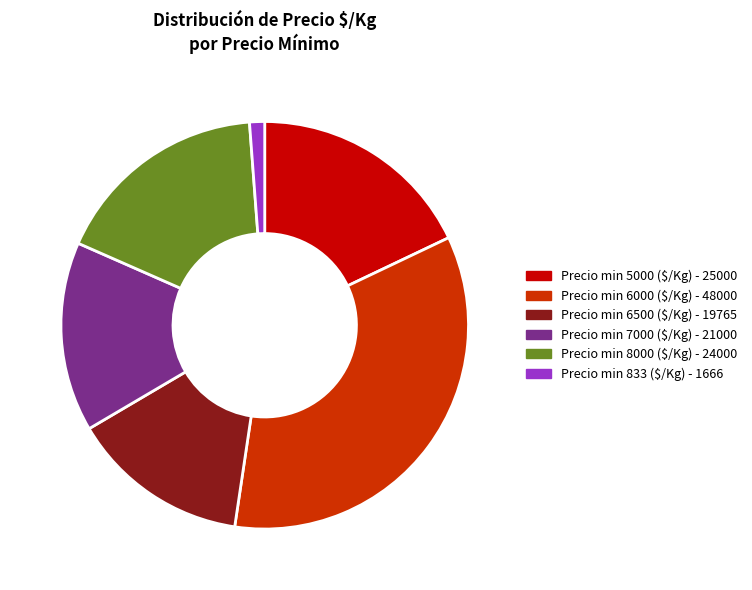

True or false: Precio min 5000 ($/Kg) - 25000 accounts for 12% of the total.

False